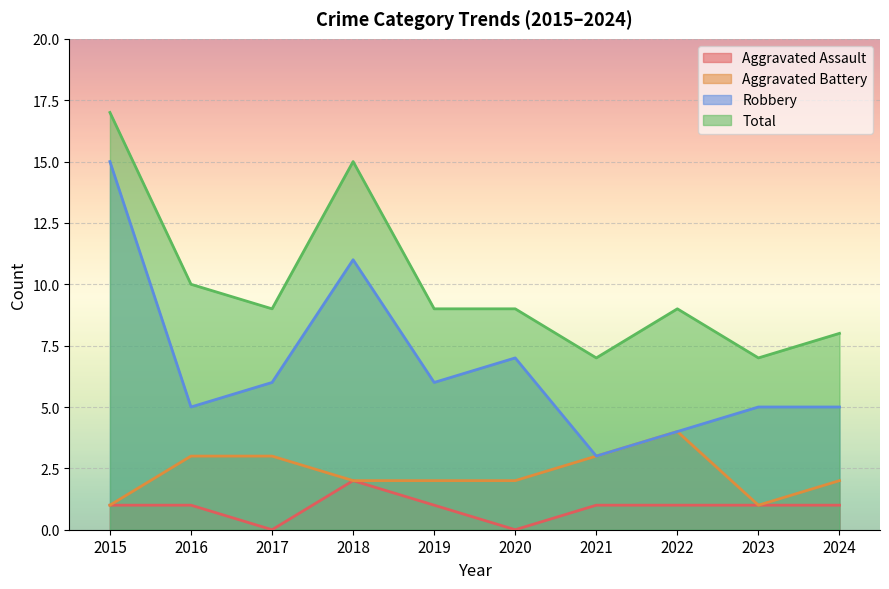

The value of Aggravated Battery at 2019 is 1. True or false?

False